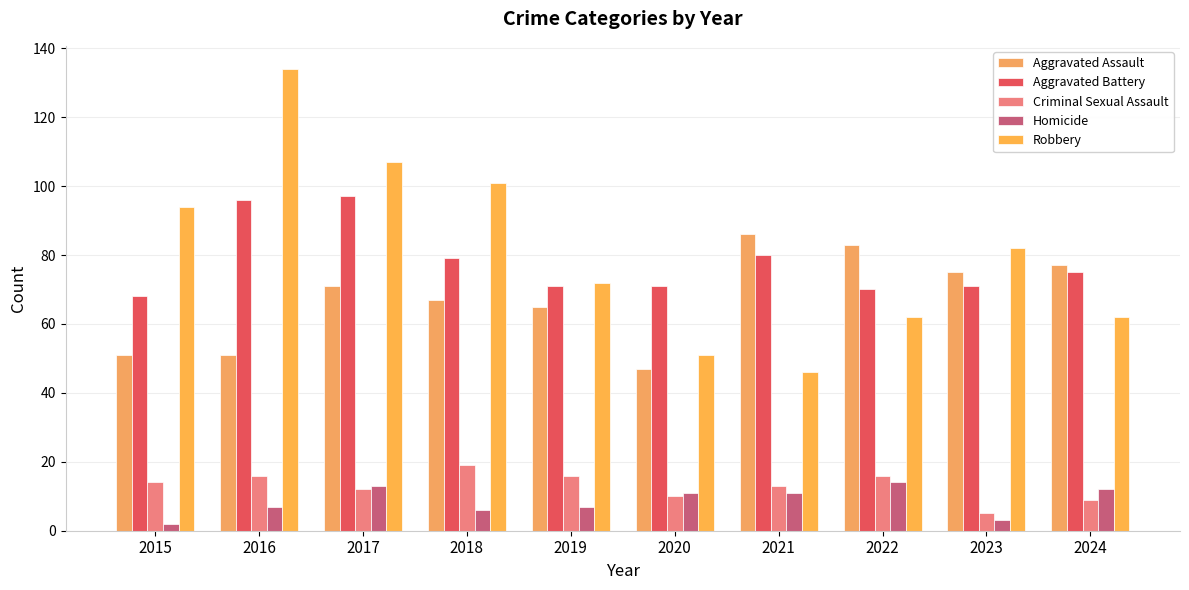

Reading left to right, extract all data points from this chart.

Aggravated Assault: 2015=51	2016=51	2017=71	2018=67	2019=65	2020=47	2021=86	2022=83	2023=75	2024=77
Aggravated Battery: 2015=68	2016=96	2017=97	2018=79	2019=71	2020=71	2021=80	2022=70	2023=71	2024=75
Criminal Sexual Assault: 2015=14	2016=16	2017=12	2018=19	2019=16	2020=10	2021=13	2022=16	2023=5	2024=9
Homicide: 2015=2	2016=7	2017=13	2018=6	2019=7	2020=11	2021=11	2022=14	2023=3	2024=12
Robbery: 2015=94	2016=134	2017=107	2018=101	2019=72	2020=51	2021=46	2022=62	2023=82	2024=62